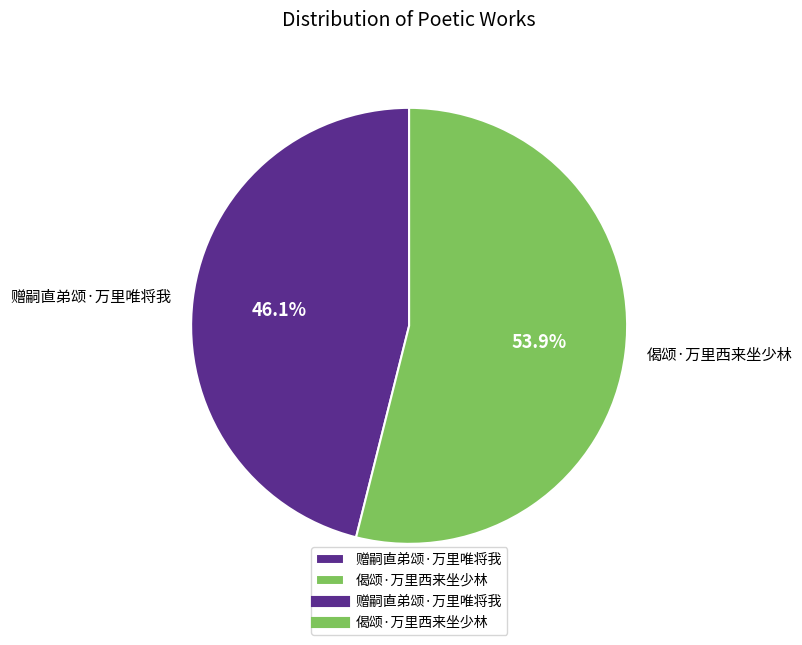

Combined, do 赠嗣直弟颂·万里唯将我 and 偈颂·万里西来坐少林 account for over 50%?

Yes